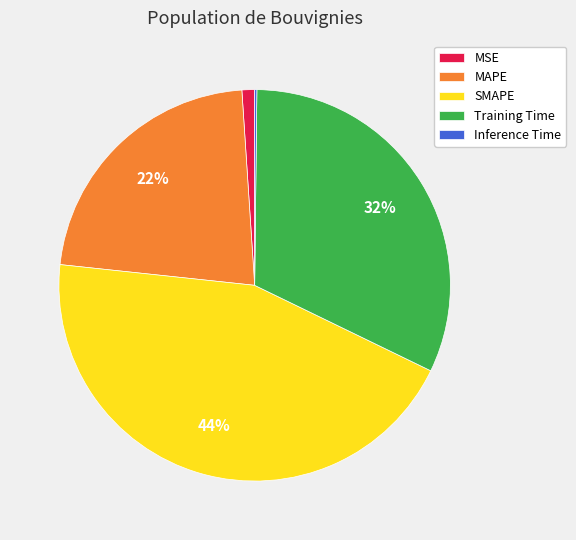

To the nearest percent, what is the difference between the SMAPE and MSE slice percentages?

43%